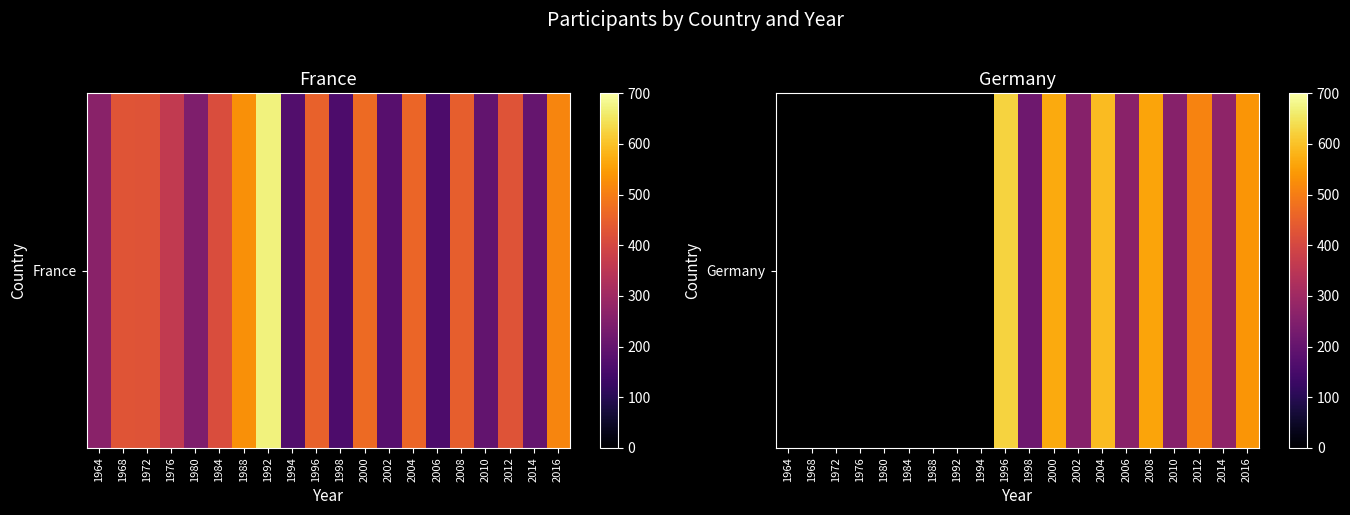

The chart shows a value of 536.0 at 2016. True or false?

True